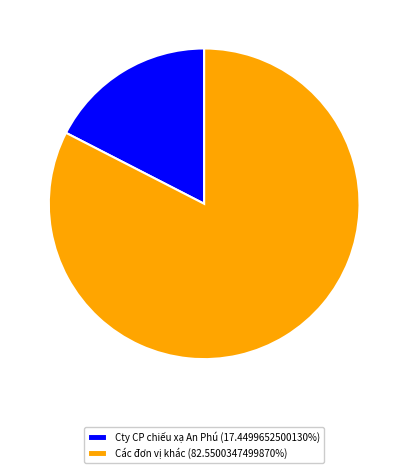

Is there a majority slice in this chart?

Yes